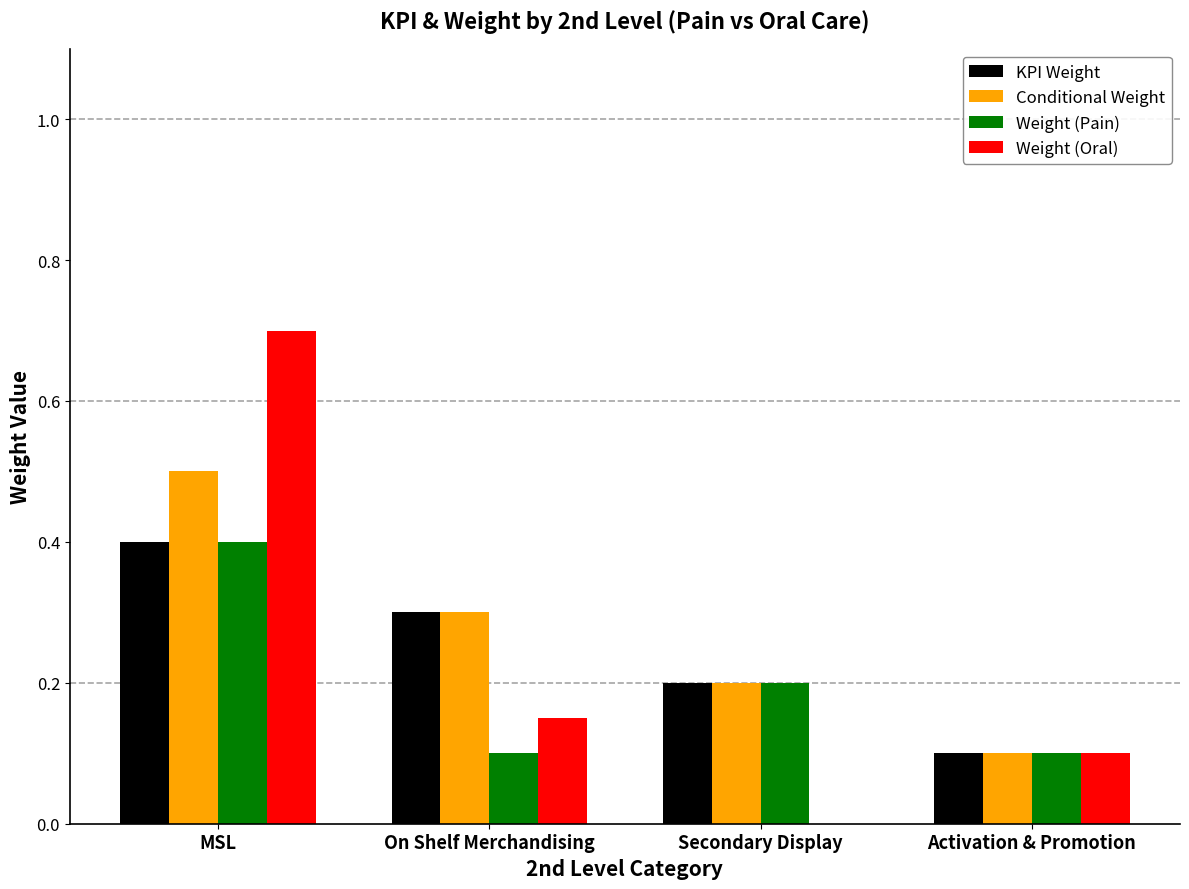

The Conditional Weight series shows 0.9 at MSL. True or false?

False